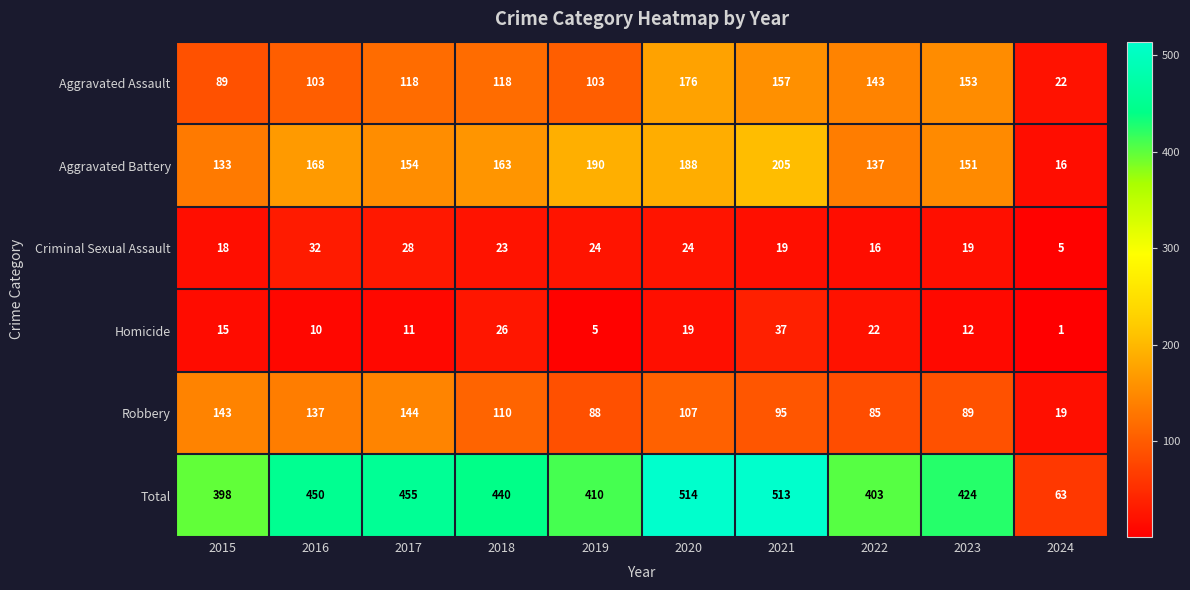

What is the sum of the Criminal Sexual Assault values at 2020 and 2024?

29